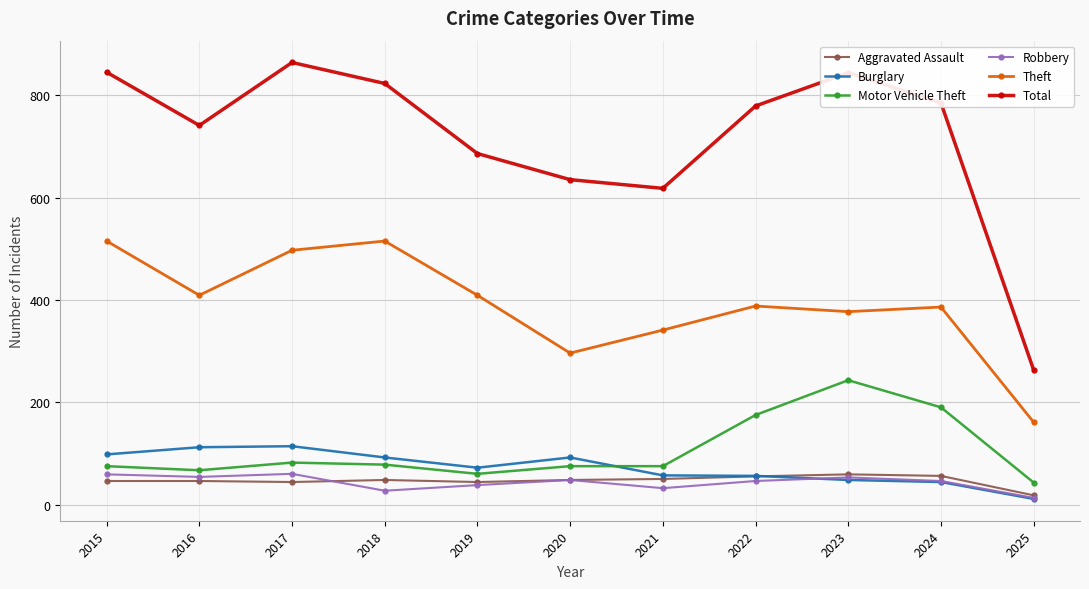

How many lines are shown in the chart?

6